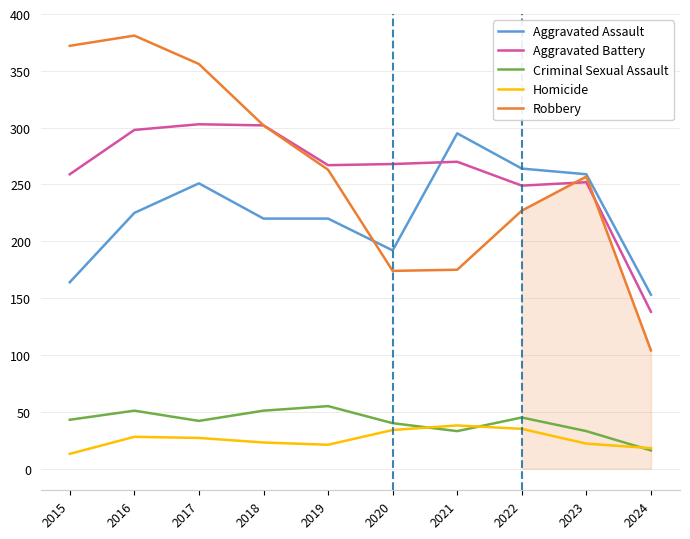

Which series has the largest range (max minus min)?

Robbery